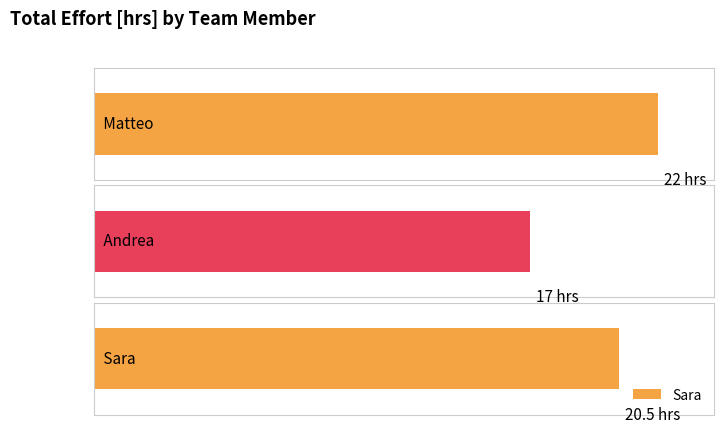

How many values are between 17 and 22?

3